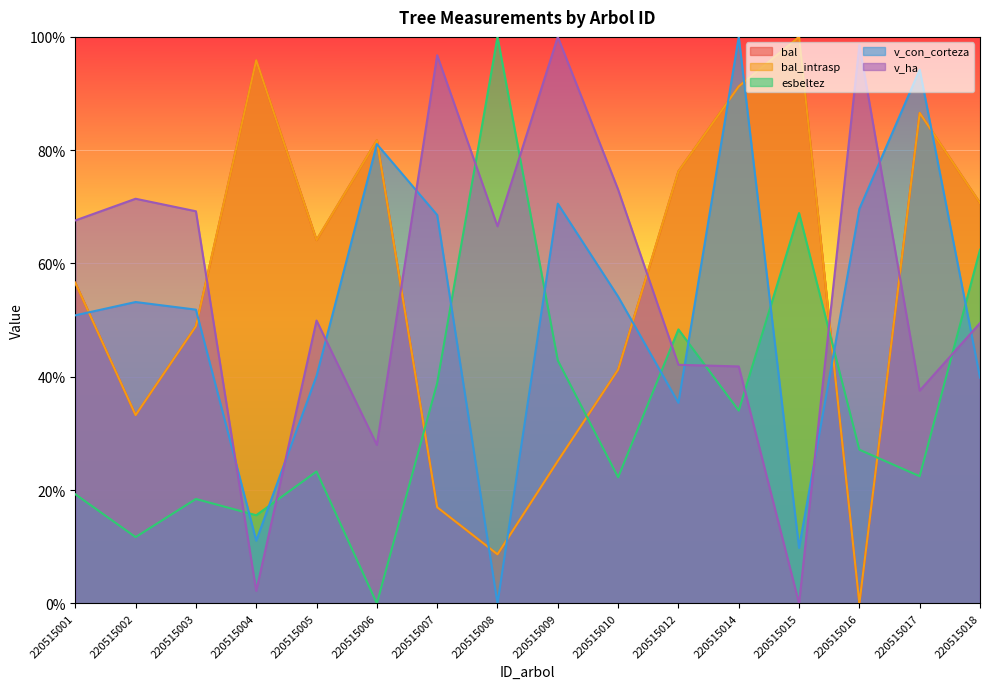

How many categories are shown in the chart?

16